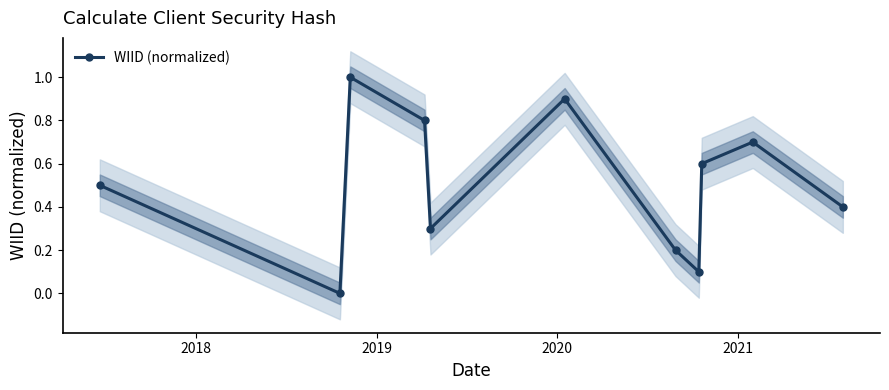

True or false: there are more than 1 points higher than both neighbors.

True